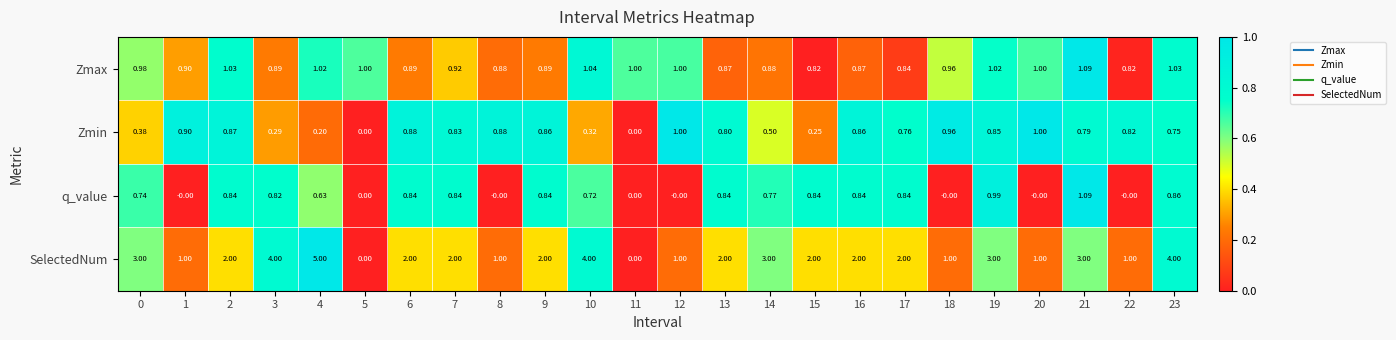

Is the value of q_value at 12 greater than the value of SelectedNum at 7?

No